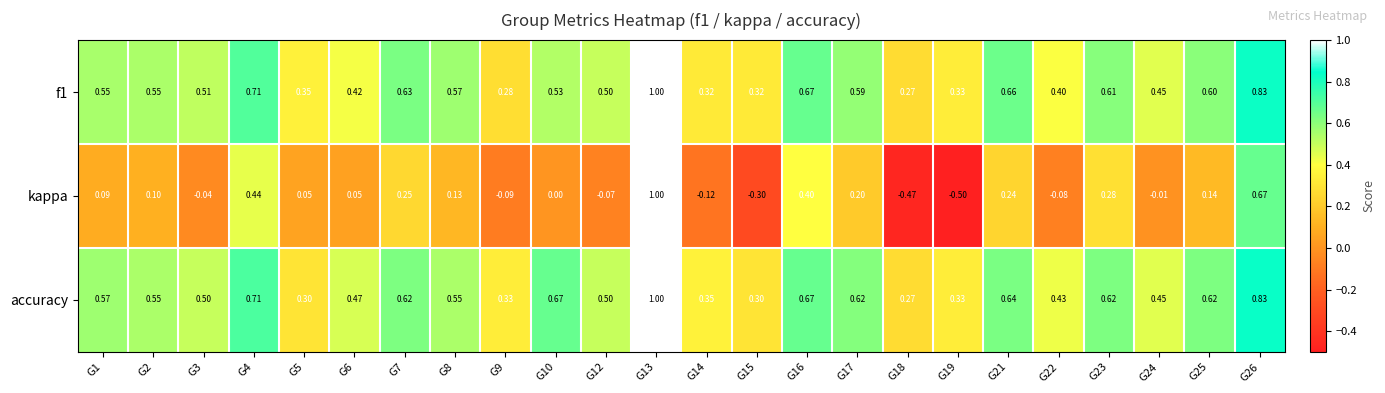

Which series changed the most between G1 and G7?

kappa